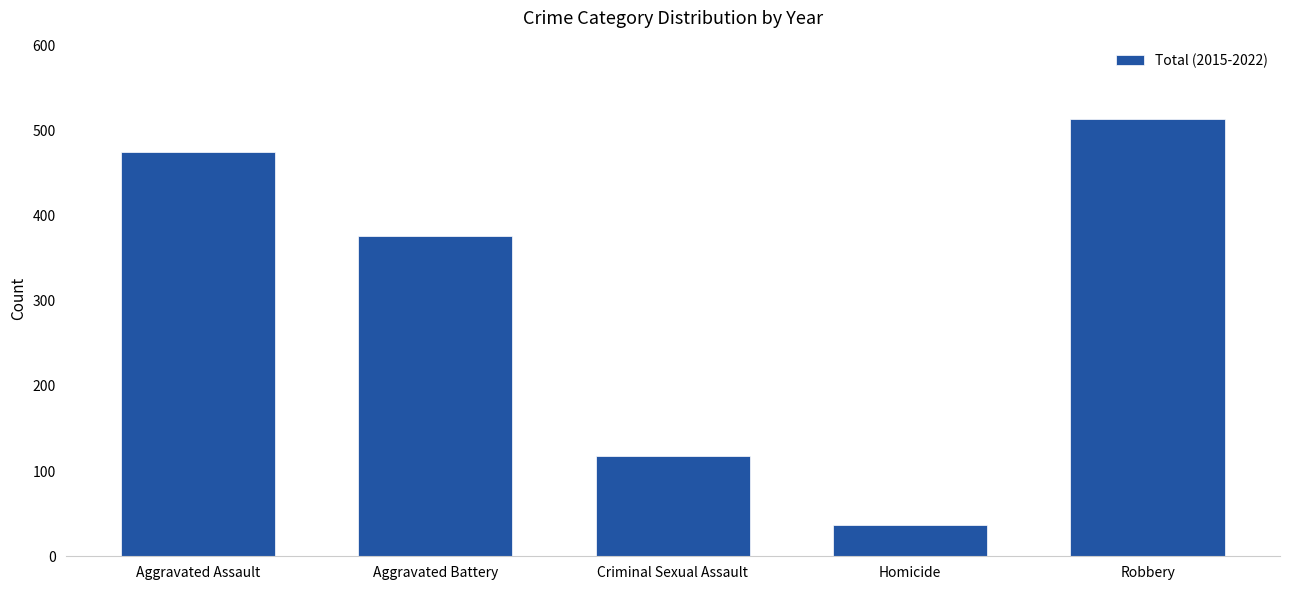

Reading left to right, list all the values displayed in this chart.

Aggravated Assault=475	Aggravated Battery=376	Criminal Sexual Assault=118	Homicide=37	Robbery=513